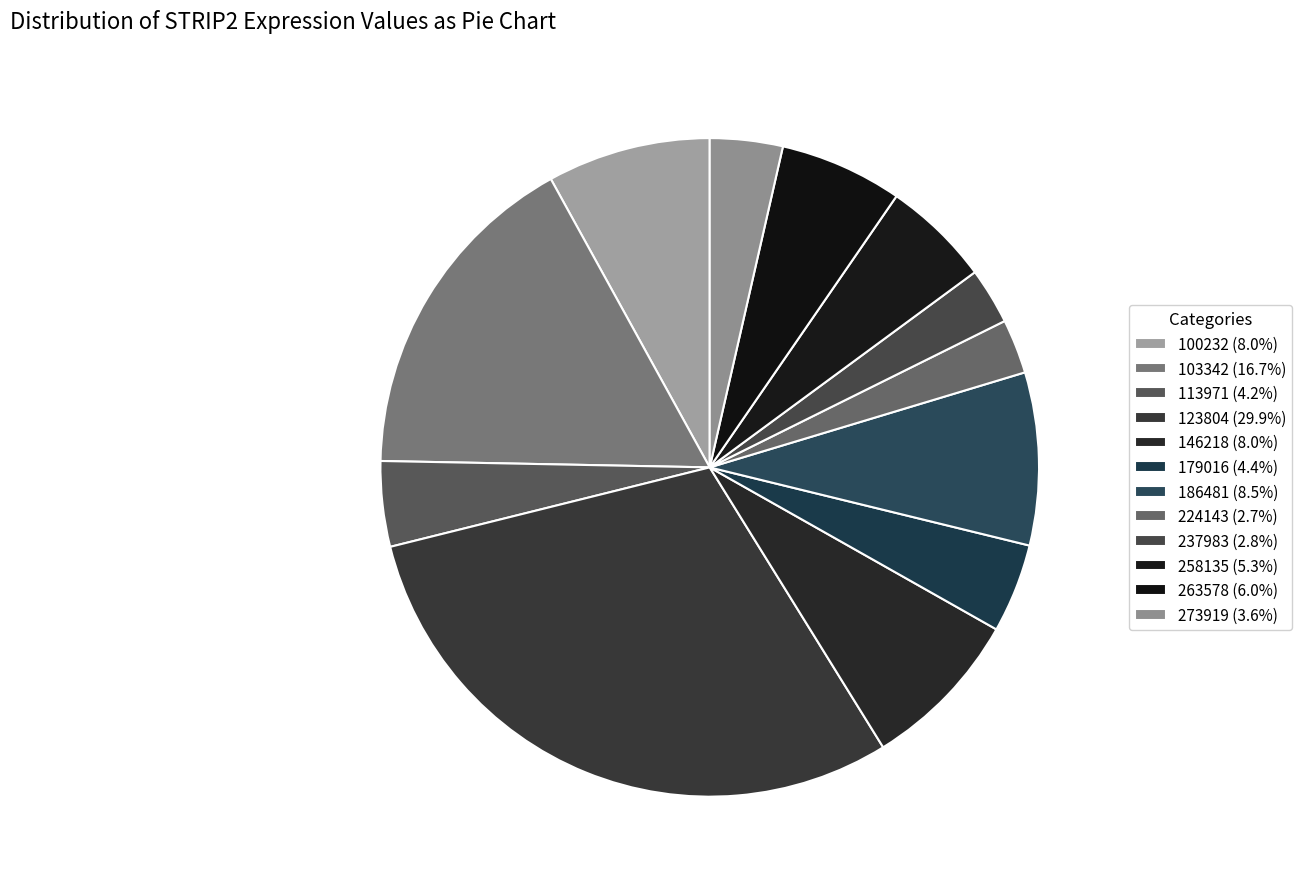

What is the smallest slice in the pie chart?

224143